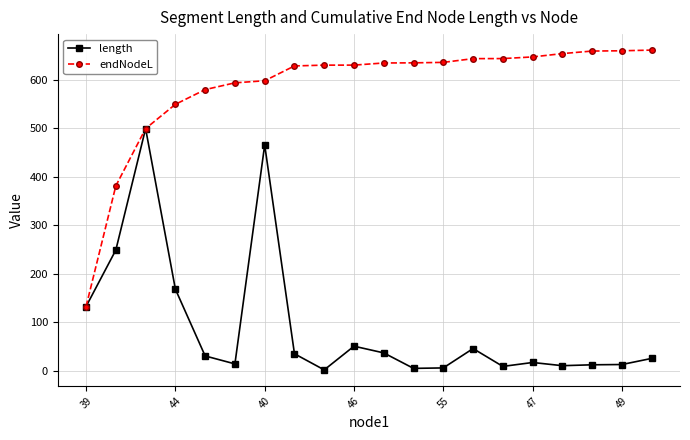

Does the chart display data point markers on the line(s)?

Yes